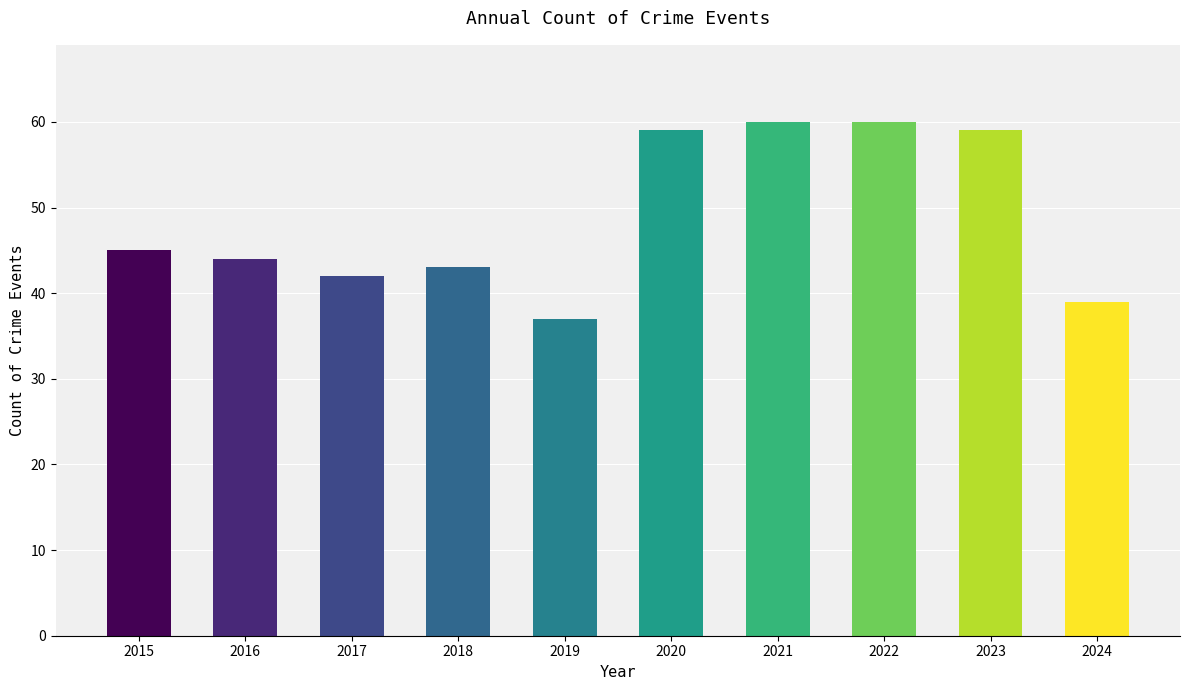

Is it true that the value at 2022 is 88?

False